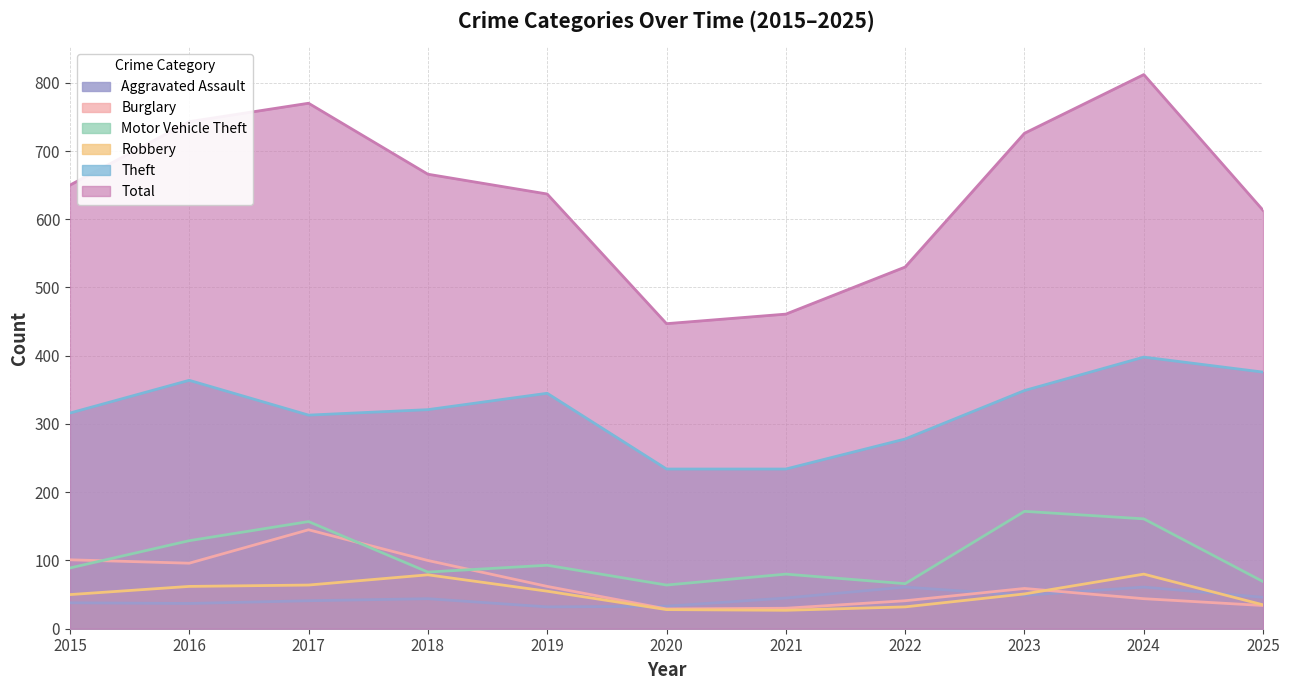

Which series has the largest range (max minus min)?

Total